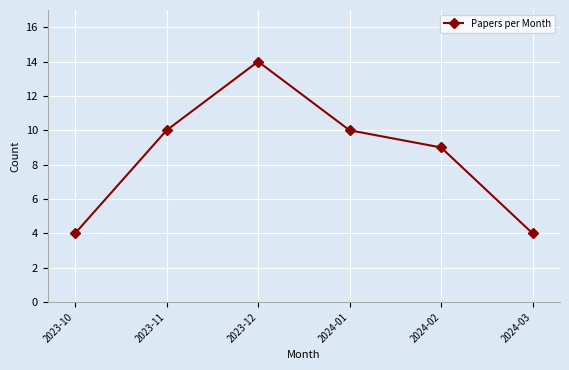

How many data points does each series have?

6